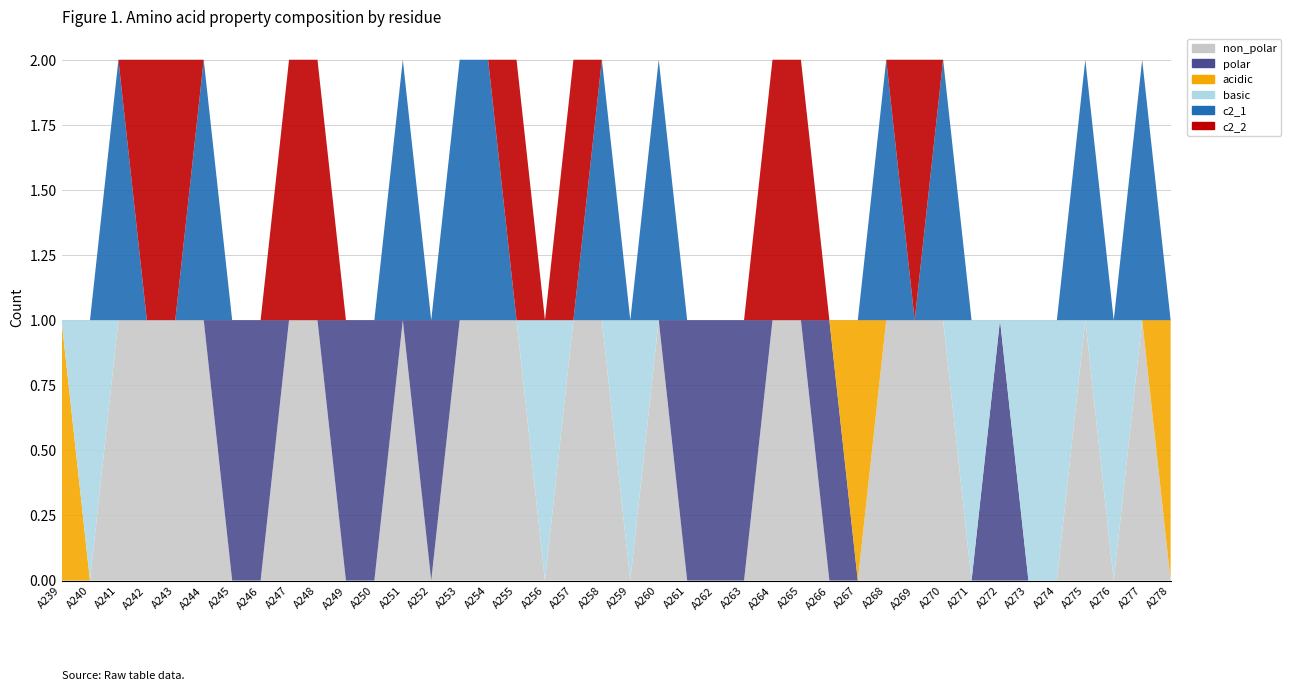

Reading left to right, what are all the values shown in this chart?

non_polar: 0	0	1	1	1	1	0	0	1	1	0	0	1	0	1	1	1	0	1	1	0	1	0	0	0	1	1	0	0	1	1	1	0	0	0	0	1	0	1	0
polar: 0	0	0	0	0	0	1	1	0	0	1	1	0	1	0	0	0	0	0	0	0	0	1	1	1	0	0	1	0	0	0	0	0	1	0	0	0	0	0	0
acidic: 1	0	0	0	0	0	0	0	0	0	0	0	0	0	0	0	0	0	0	0	0	0	0	0	0	0	0	0	1	0	0	0	0	0	0	0	0	0	0	1
basic: 0	1	0	0	0	0	0	0	0	0	0	0	0	0	0	0	0	1	0	0	1	0	0	0	0	0	0	0	0	0	0	0	1	0	1	1	0	1	0	0
c2_1: 0	0	1	0	0	1	0	0	0	0	0	0	1	0	1	1	0	0	0	1	0	1	0	0	0	0	0	0	0	1	0	1	0	0	0	0	1	0	1	0
c2_2: 0	0	0	1	1	0	0	0	1	1	0	0	0	0	0	0	1	0	1	0	0	0	0	0	0	1	1	0	0	0	1	0	0	0	0	0	0	0	0	0